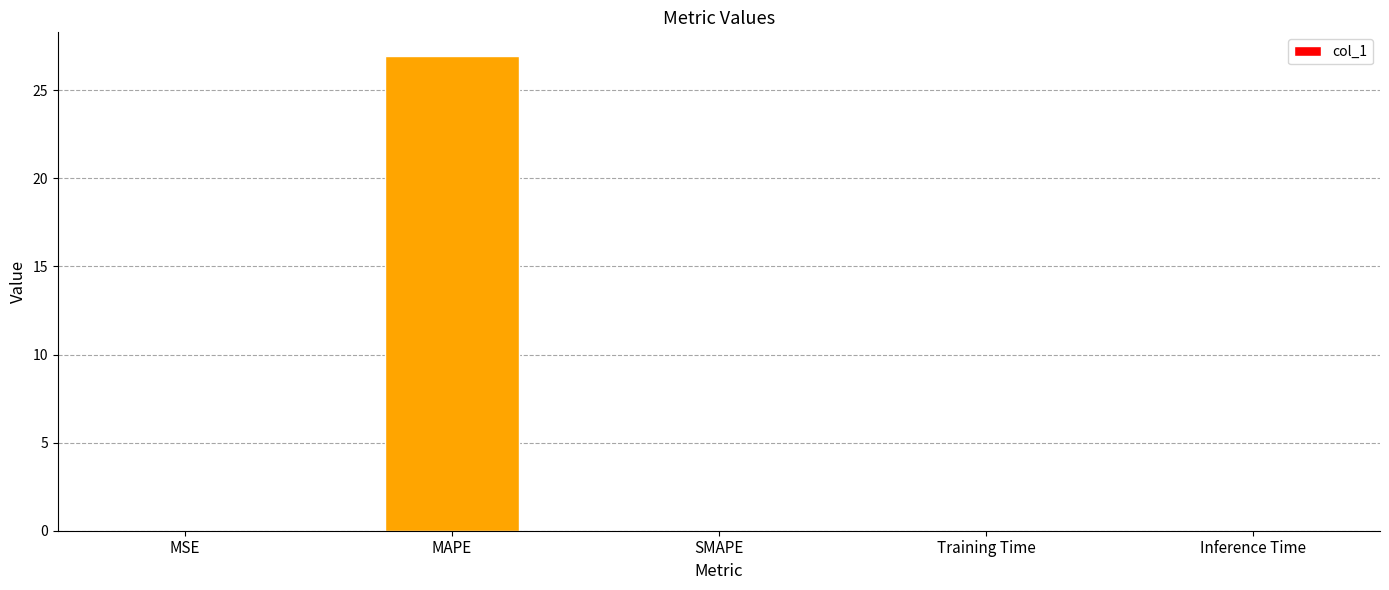

What is the greatest value displayed?

26.9